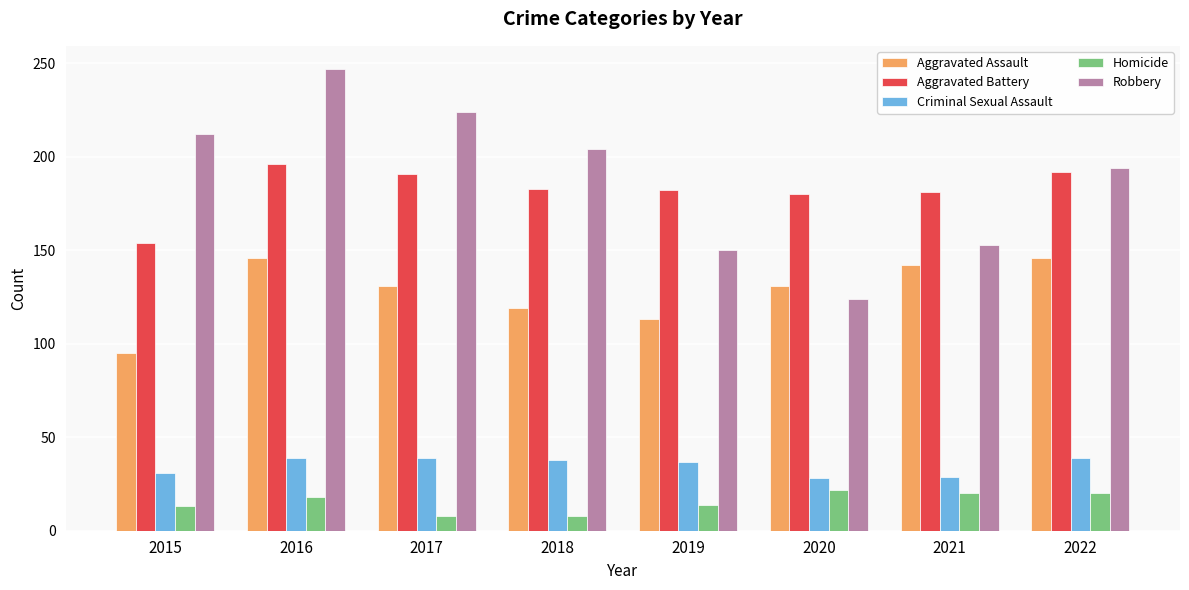

What value does the Robbery series have at 2018?

204